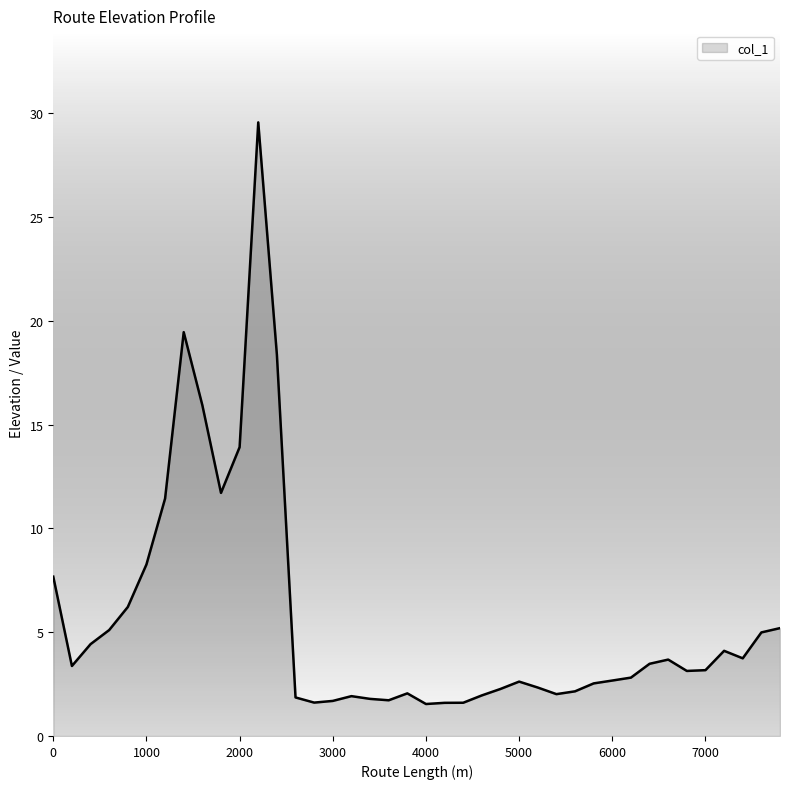

What is the difference between the maximum and minimum values?

28.0